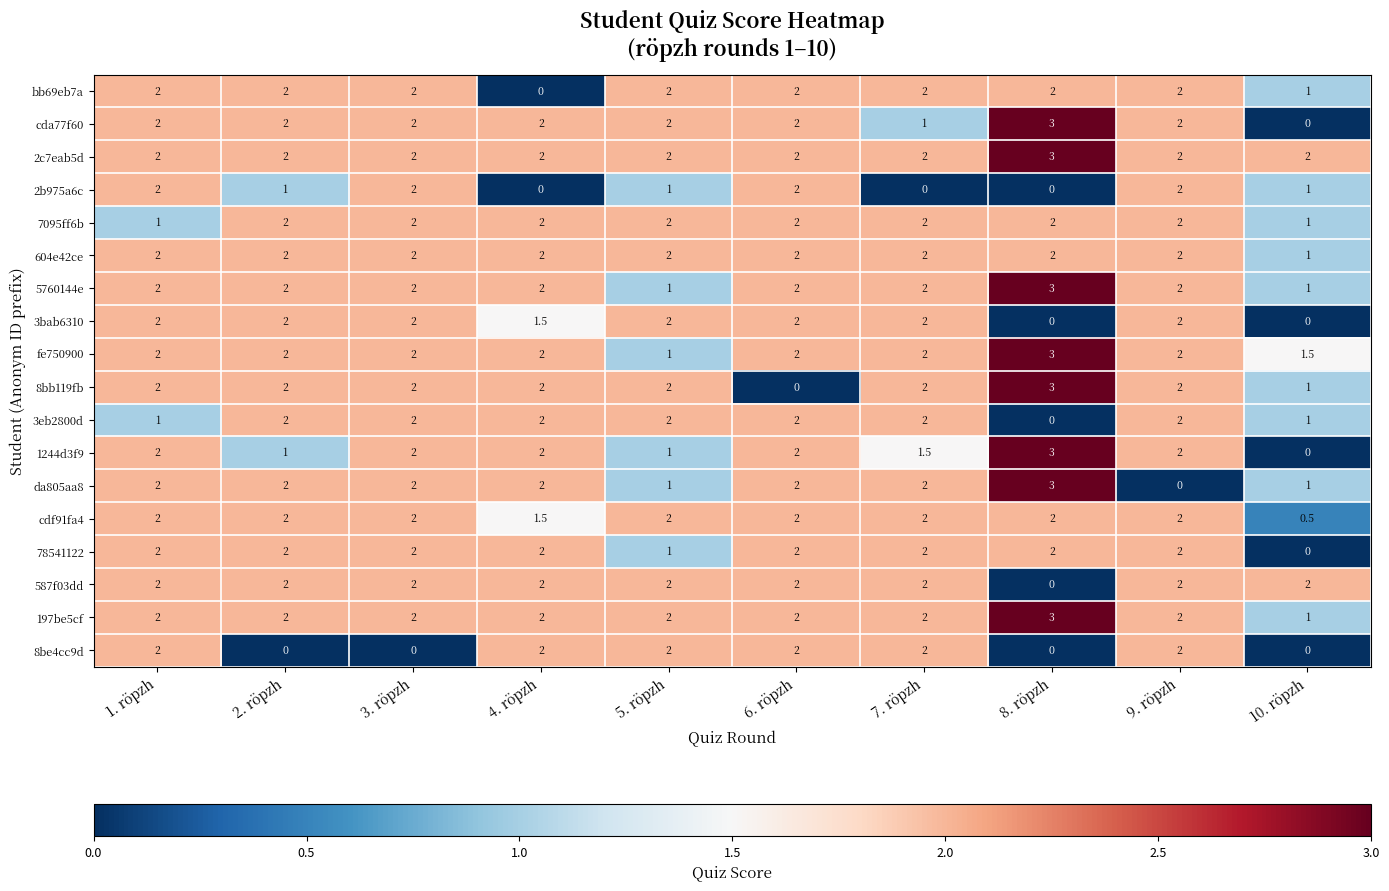

The value of 604e42ce at 5. röpzh is 3.3. True or false?

False